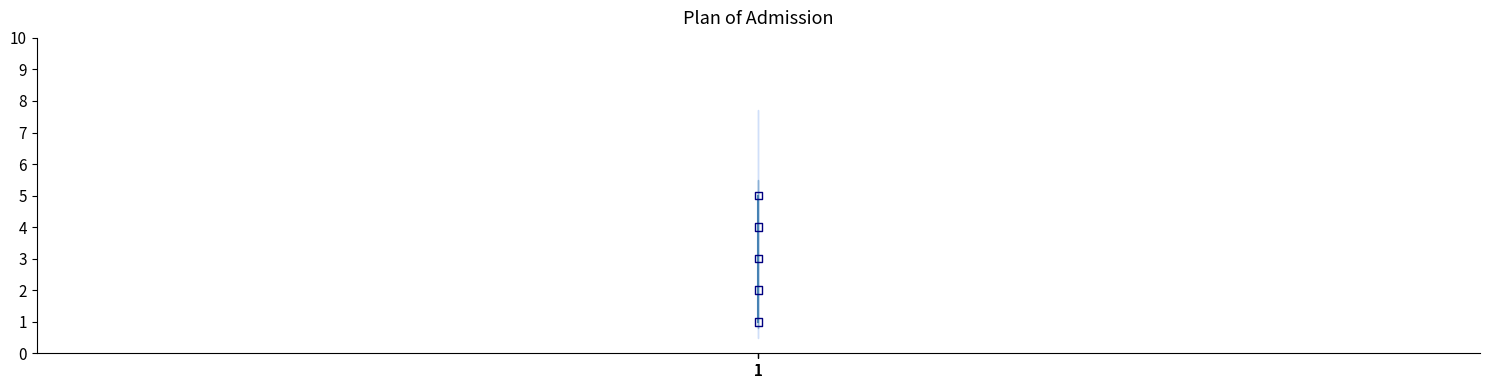

What is the range of Y values (max minus min)?

4